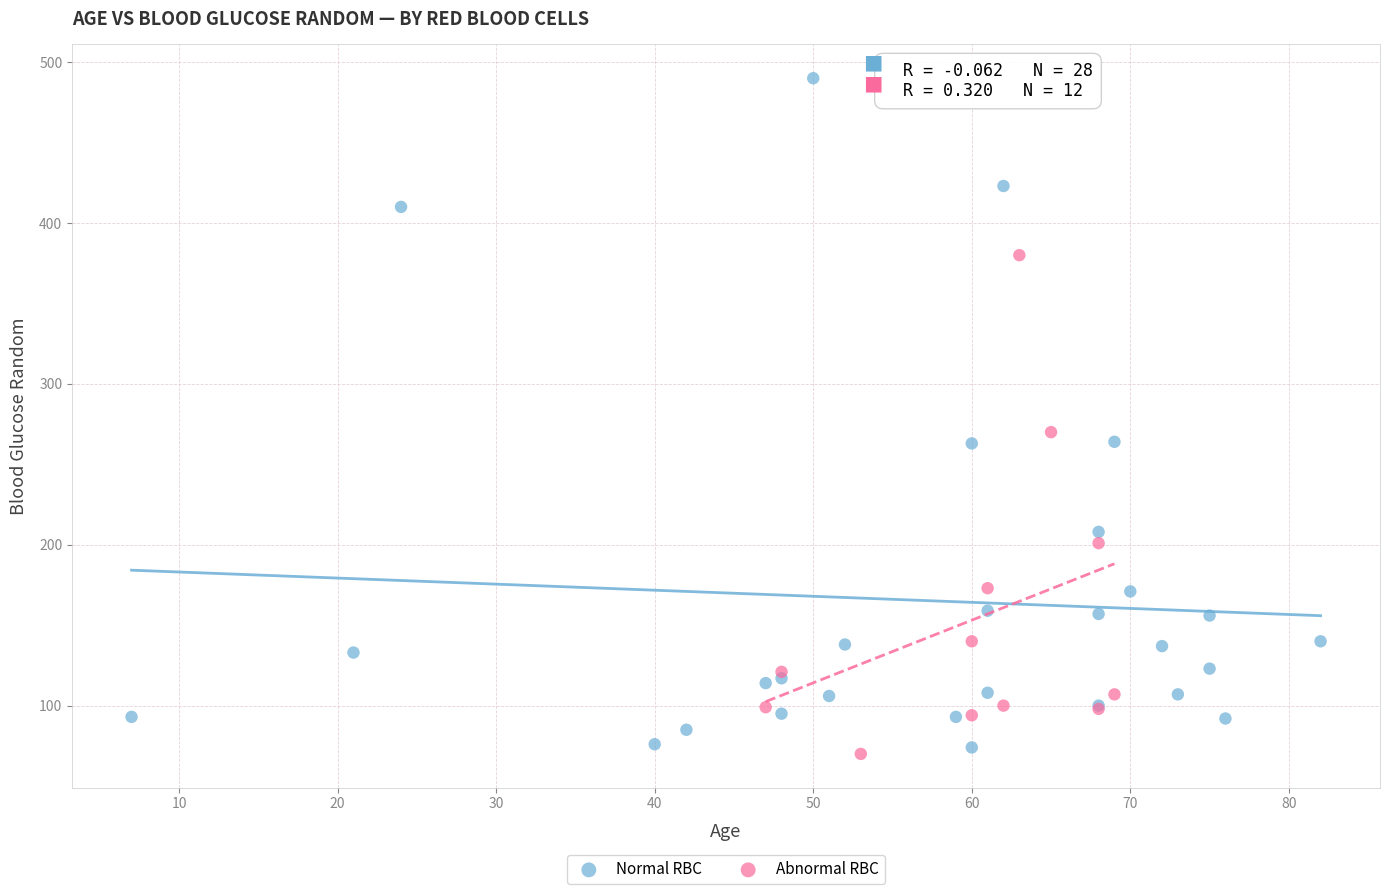

Which series reaches the maximum Y coordinate?

Normal RBC